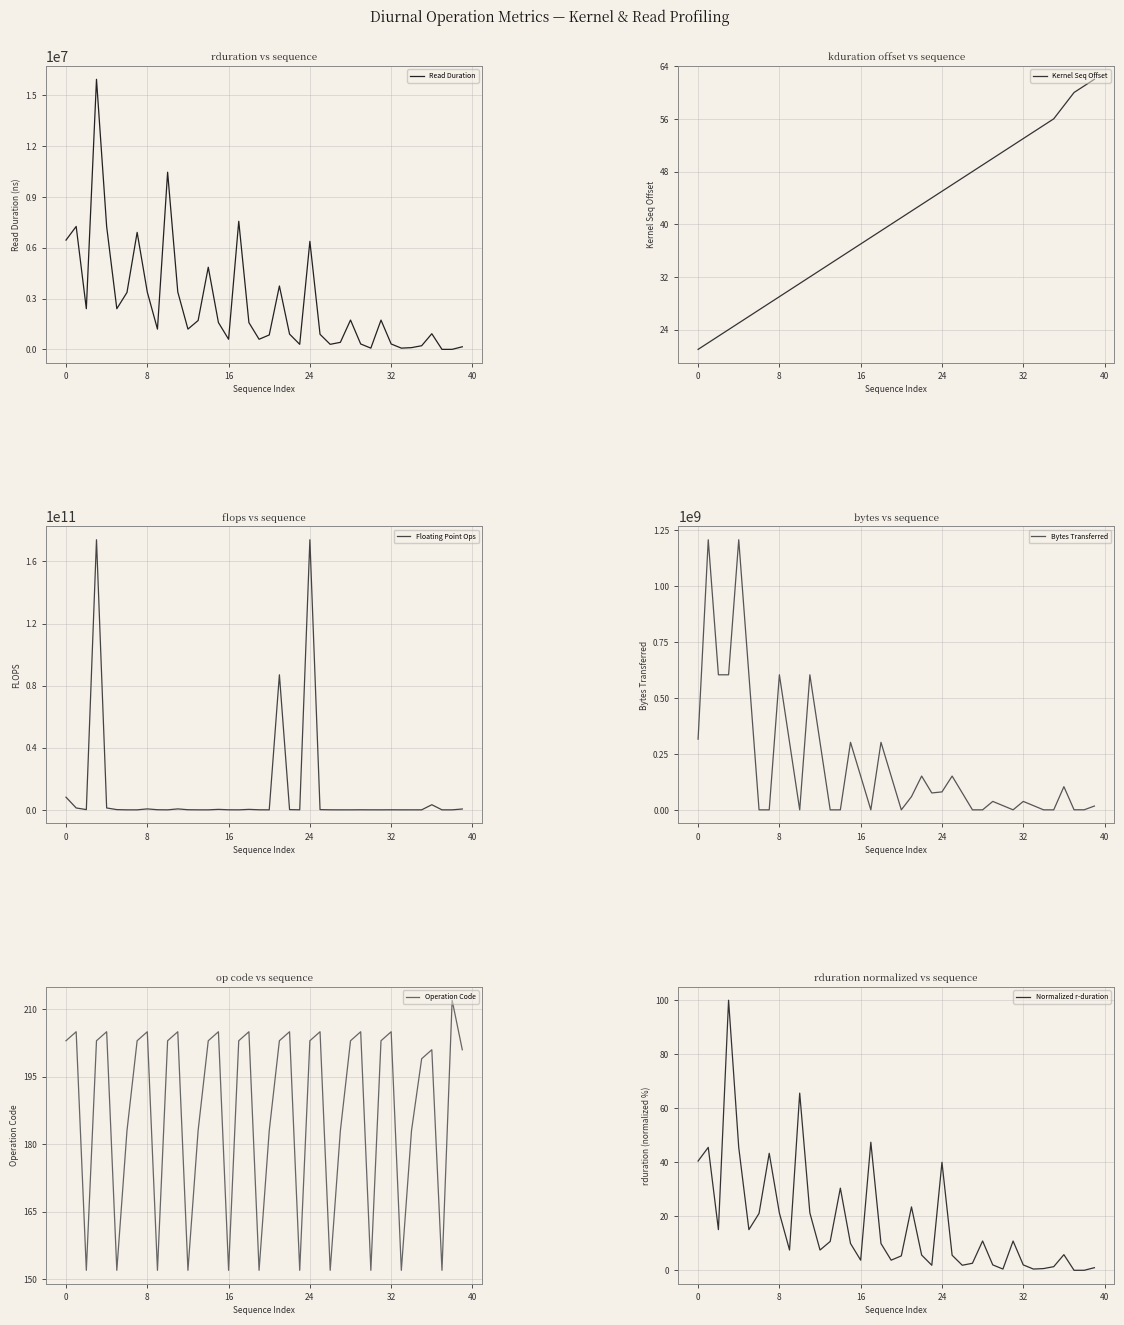

List the series in order of their peak value, highest first.

Floating Point Ops, Bytes Transferred, Read Duration, Operation Code, Normalized r-duration, Kernel Seq Offset